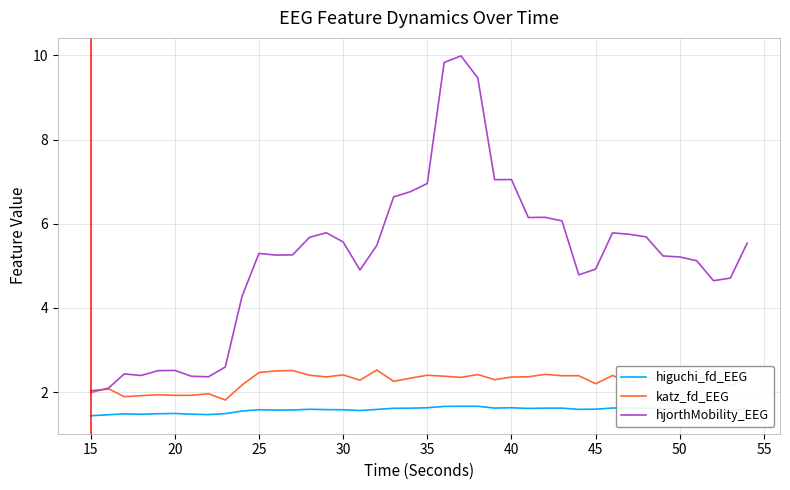

Which series has the largest total across all categories?

hjorthMobility_EEG